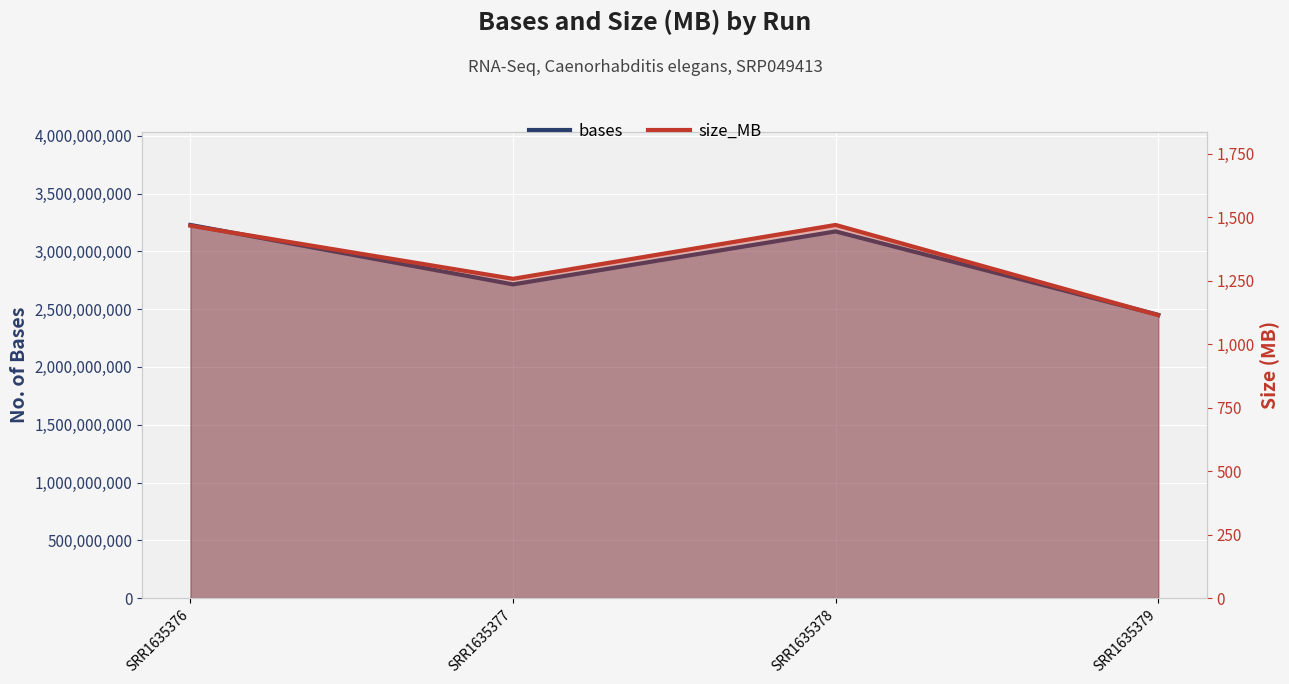

At SRR1635377, list the series in order from smallest to largest.

size_MB, bases